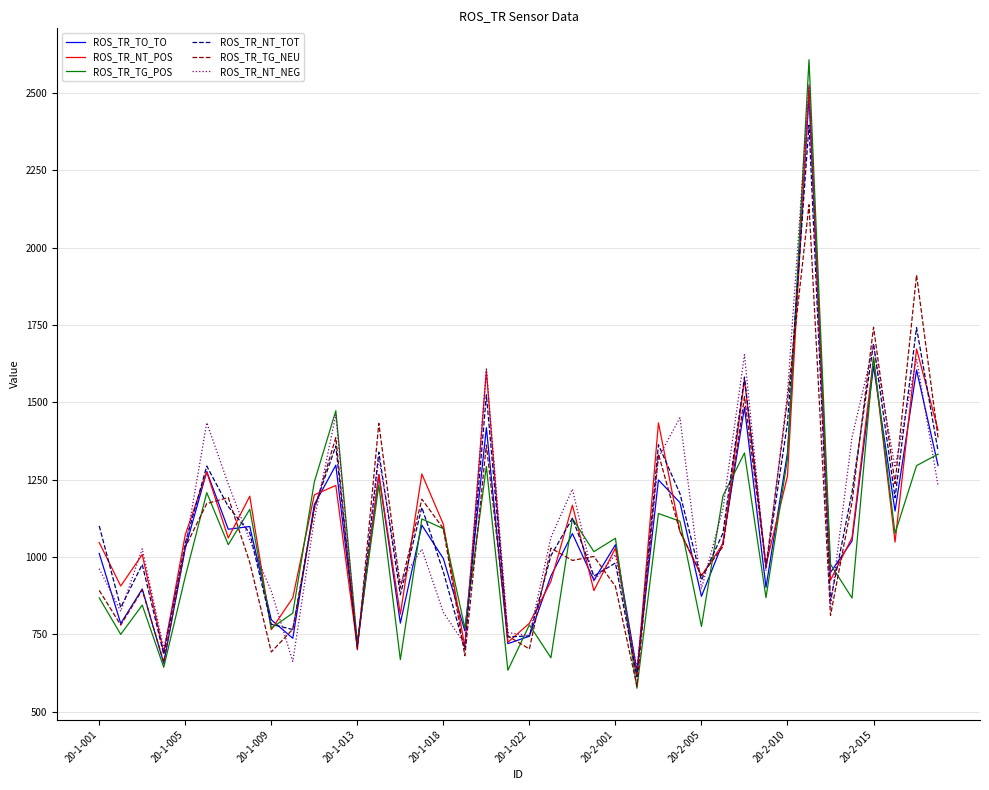

What is the lowest value of the ROS_TR_TG_POS series?

575.7